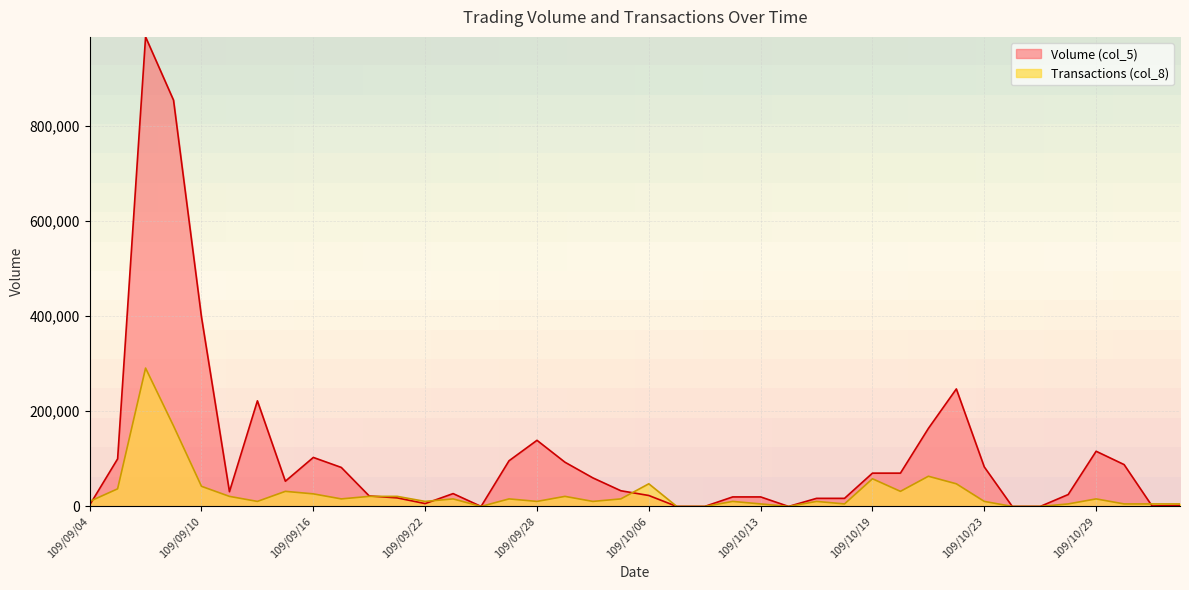

What is the sum of the Transactions (col_8) values at 109/09/22 and 109/09/04?

21150.0